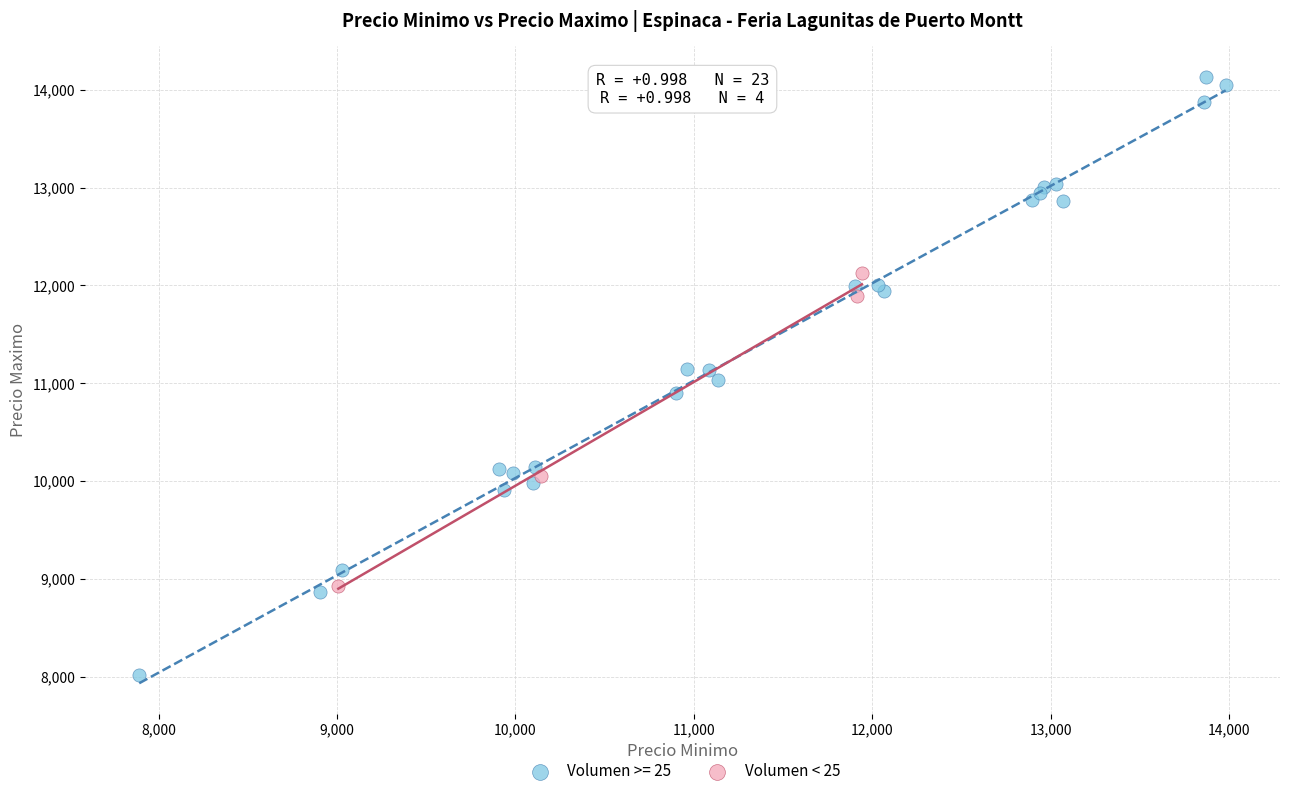

Which series has the largest Y range (max minus min)?

Volumen >= 25